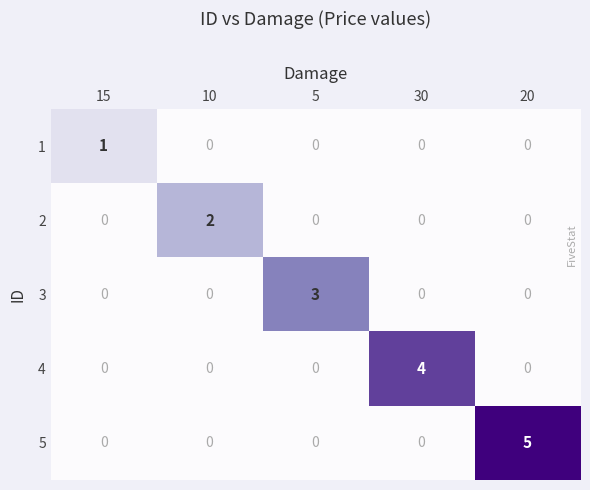

Which category has the highest value across all series?

20